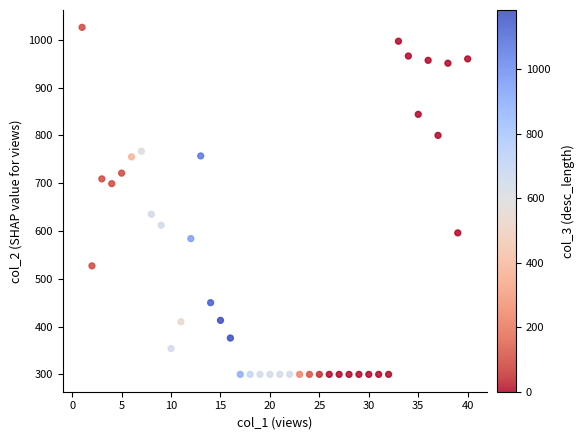

What Y value in the scatter plot is closest to 663?

635